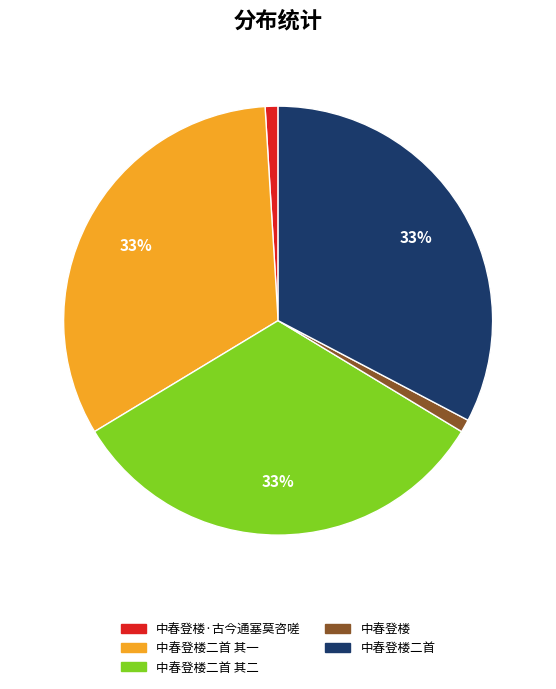

To the nearest percent, what is the difference between the largest and smallest slice percentages?

32%